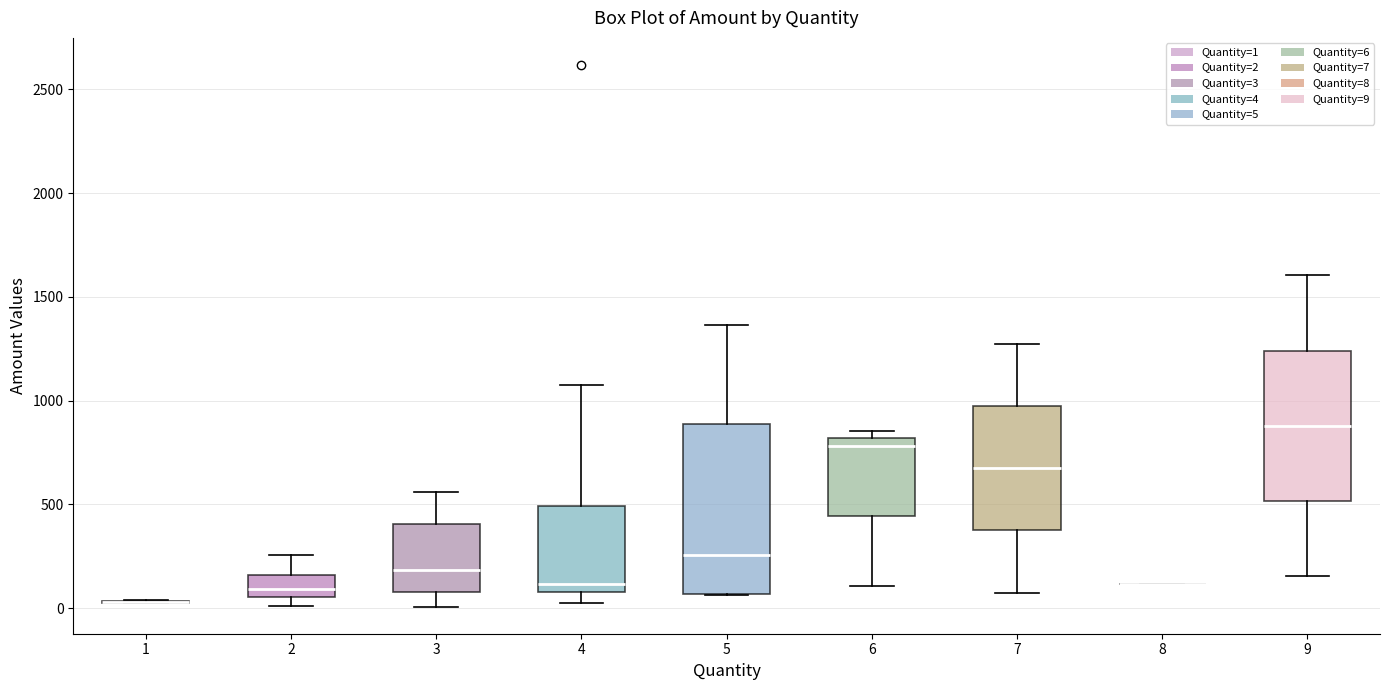

Reading left to right, read every box against the y-axis: the position of its median line, the range the box covers, and the ends of its whiskers. The values are not printed on the chart, so give them approximately, as read against the axis.

1: box collapsed to a line at 50, whiskers 0 to 50
2: median 100, box 50 to 150, whiskers 0 to 250
3: median 200, box 100 to 400, whiskers 0 to 550
4: median 100 (just above the box's lower edge), box 100 to 500, whiskers 50 to 1100
5: median 250, box 50 to 900, whiskers 50 to 1350
6: median 800 (just below the box's upper edge), box 450 to 800, whiskers 100 to 850
7: median 700, box 400 to 1000, whiskers 100 to 1300
8: box collapsed to a line at 100, whiskers 100 to 100
9: median 900, box 500 to 1250, whiskers 150 to 1600